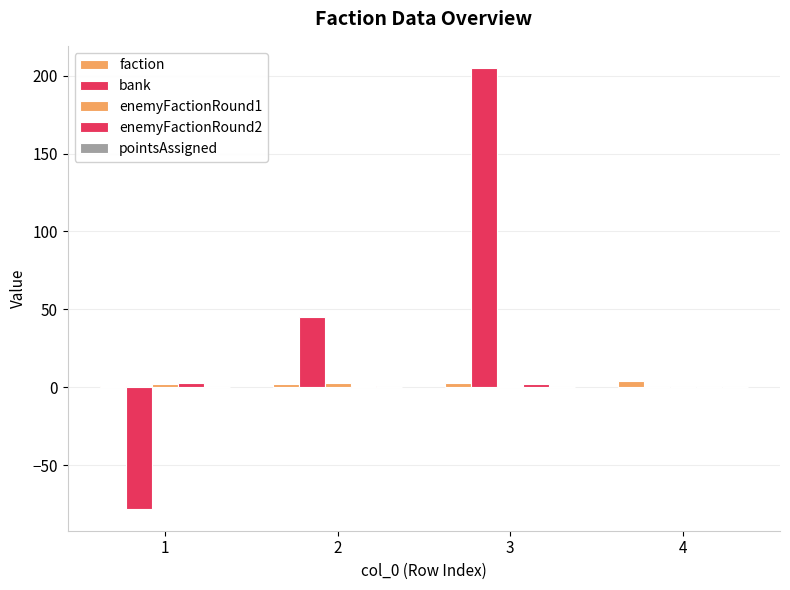

How many groups of bars are there?

4